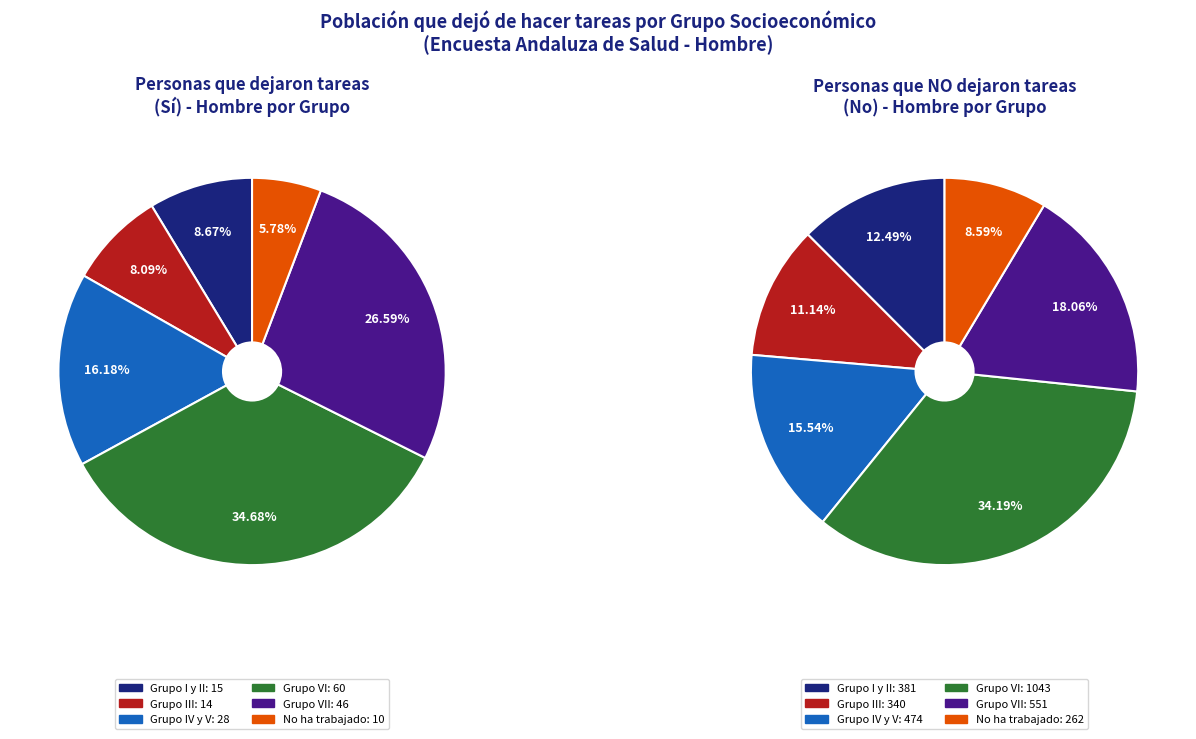

Do Grupo VII and Grupo IV y V together represent more than half of the pie?

No